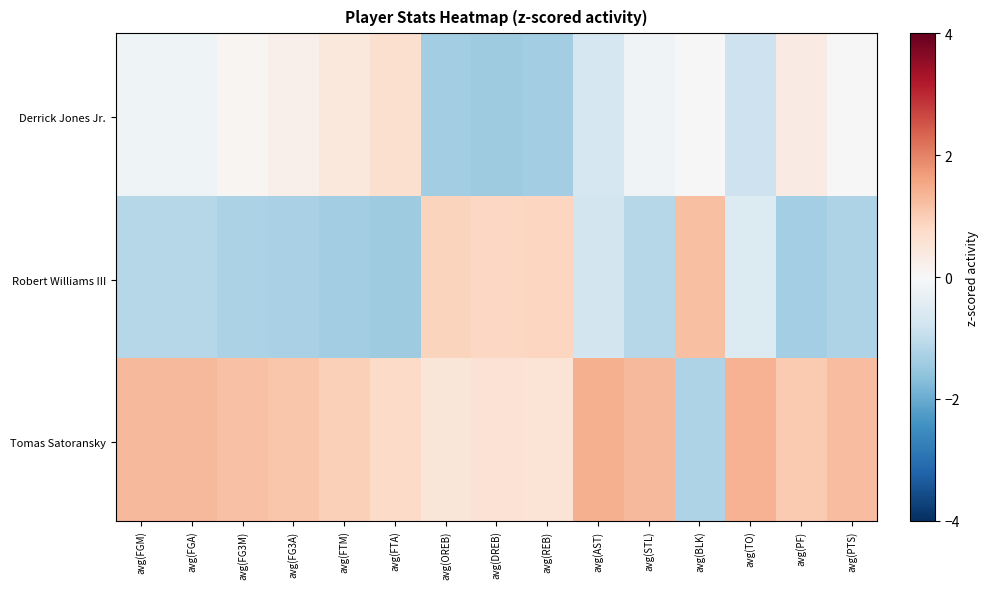

Reading right to left, transcribe all the data shown in this chart.

Derrick Jones Jr.: 7.2	1.9	0.5	0.5	0.9	1.0	3.4	2.4	1.0	1.8	1.3	1.8	0.5	5.0	2.7
Robert Williams III: 4.6	1.6	0.7	1.0	0.6	0.9	4.0	2.7	1.3	0.9	0.5	0.0	0.0	2.9	2.1
Tomas Satoransky: 9.8	2.0	2.0	0.1	1.3	5.4	3.9	2.7	1.2	1.9	1.6	3.0	1.0	8.3	3.6